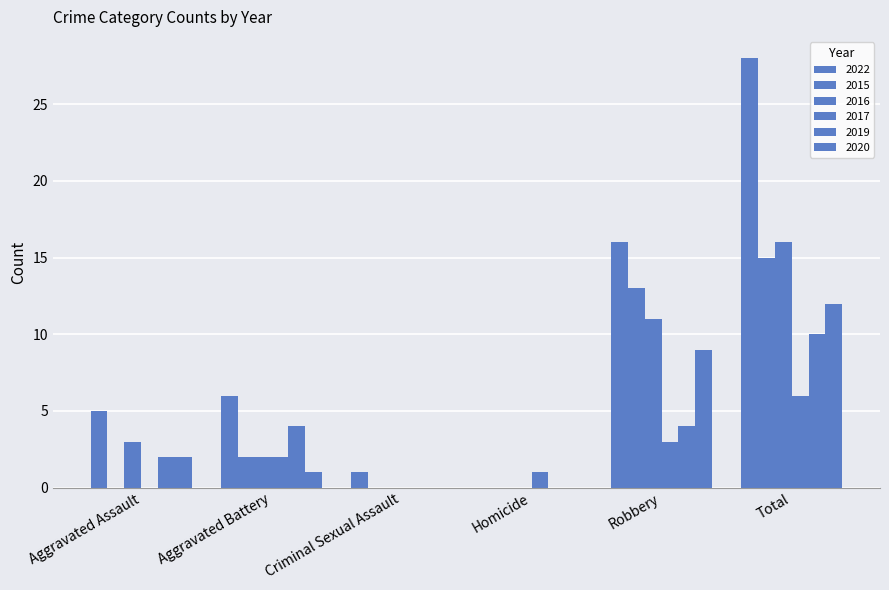

Is the value of 2019 at Homicide greater than the value of 2015 at Homicide?

No